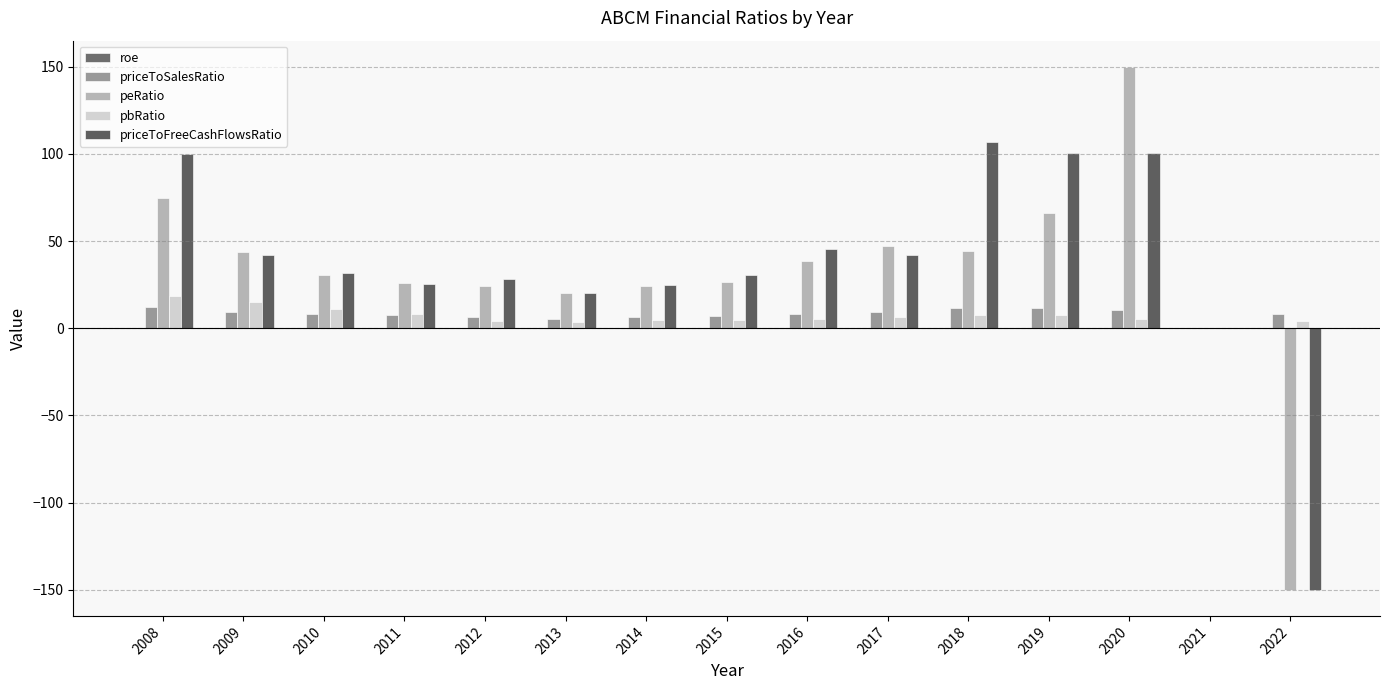

How many values in priceToSalesRatio are above zero?

14